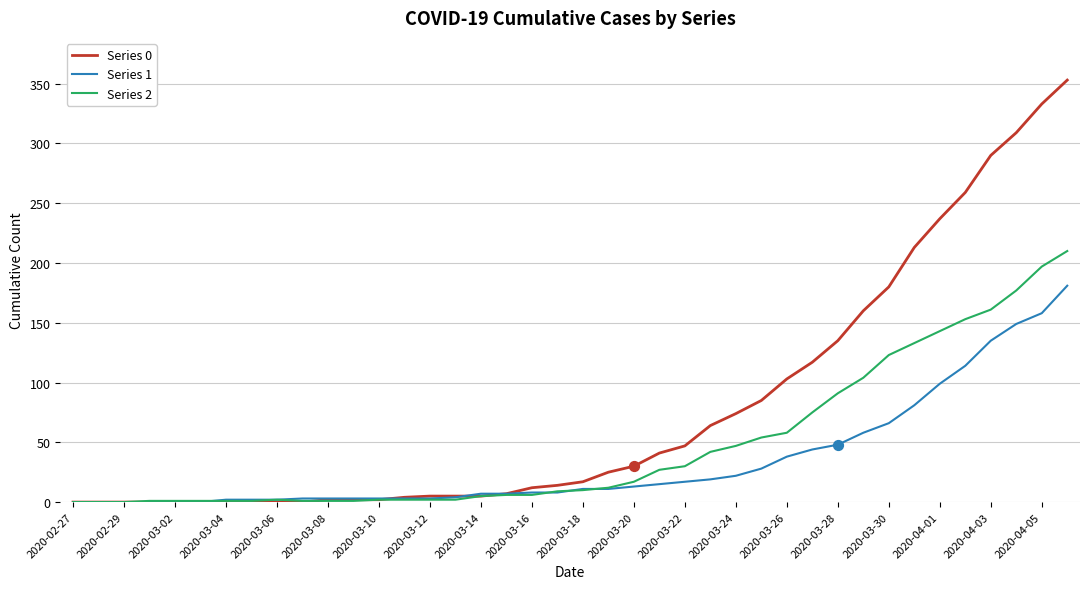

Which series has the widest spread of values?

Series 0